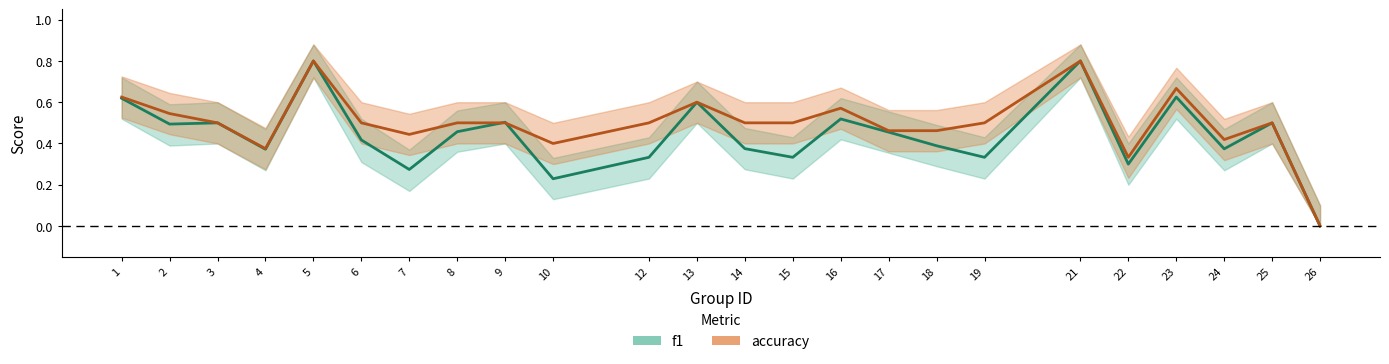

At which category is the sum across all series the highest?

5